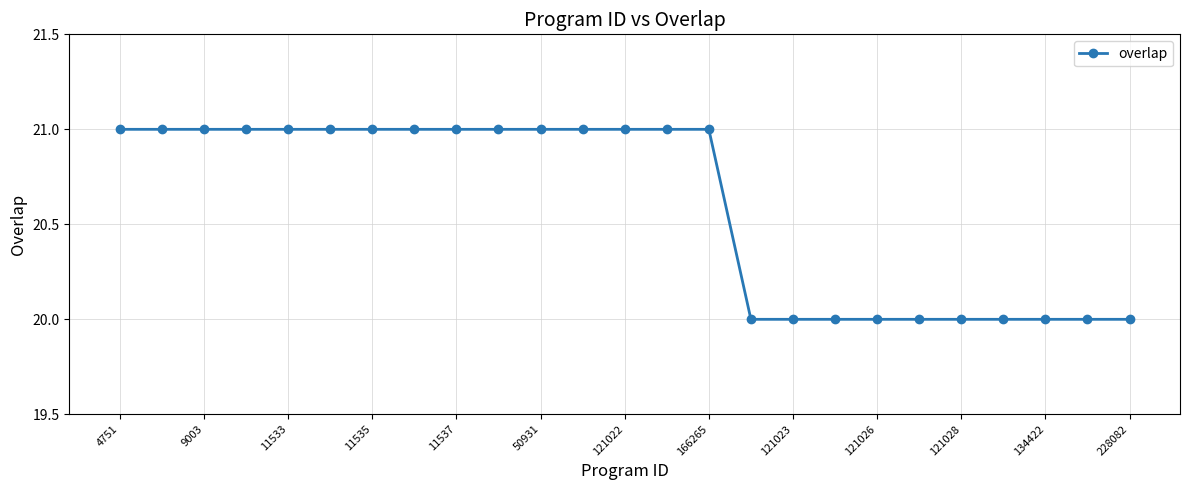

What is the smallest value displayed?

20